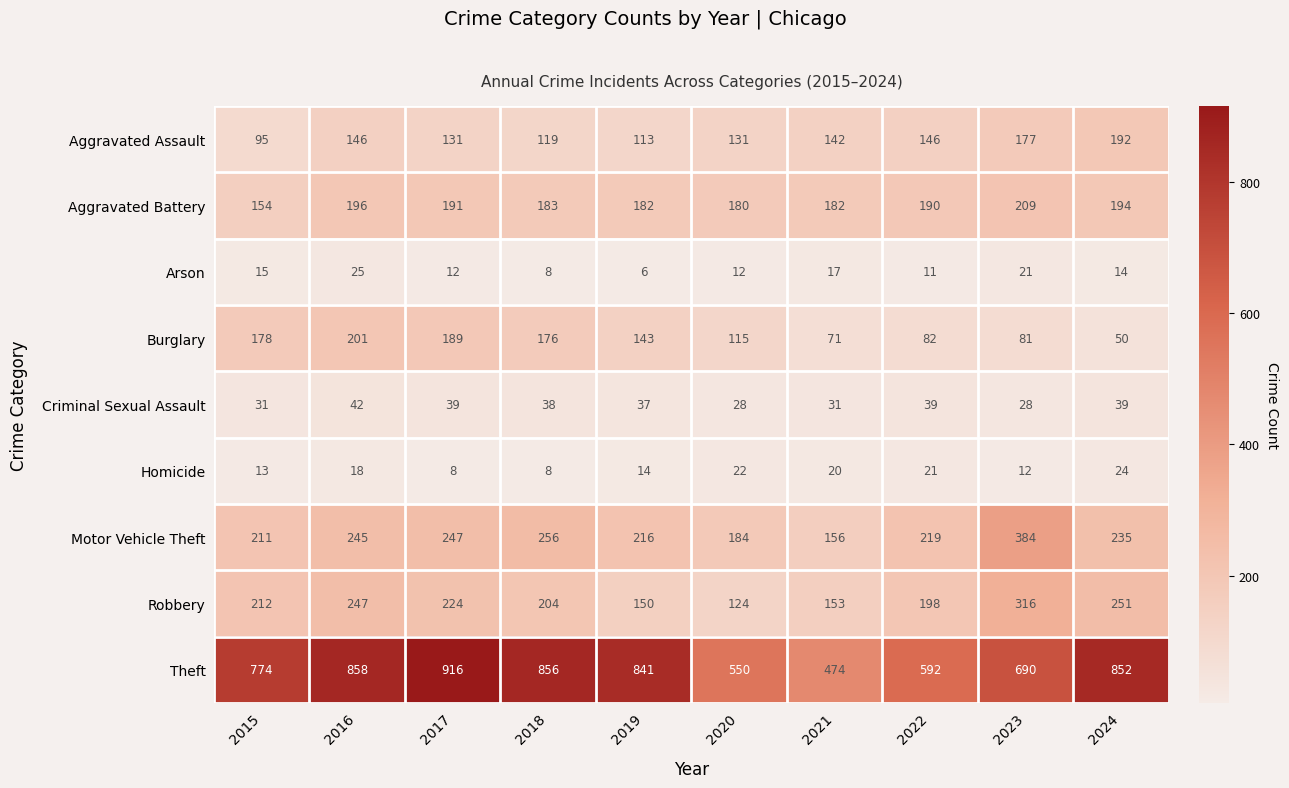

What is the approximate value of Theft at 2018?

856